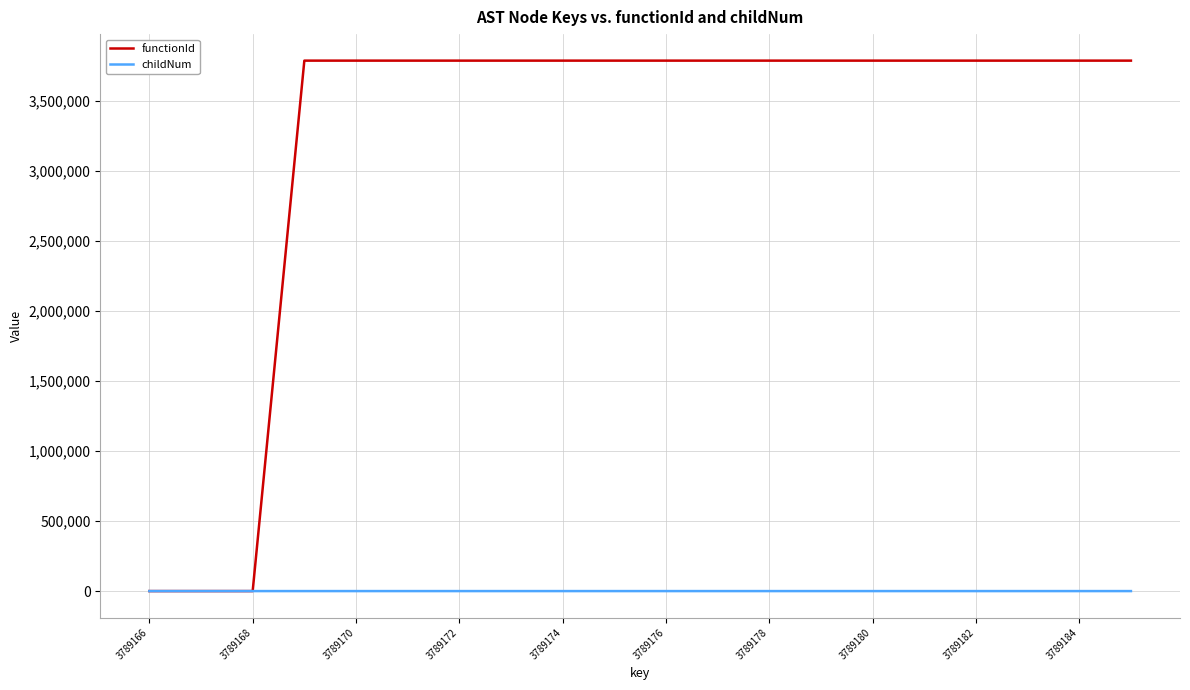

At how many categories does at least one series exceed 1316952?

17